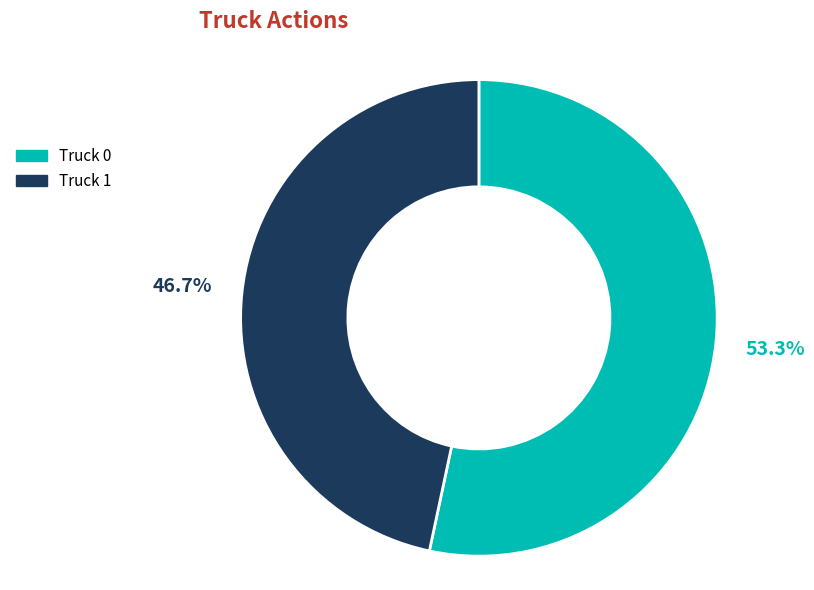

Which slice is the smallest?

Truck 1